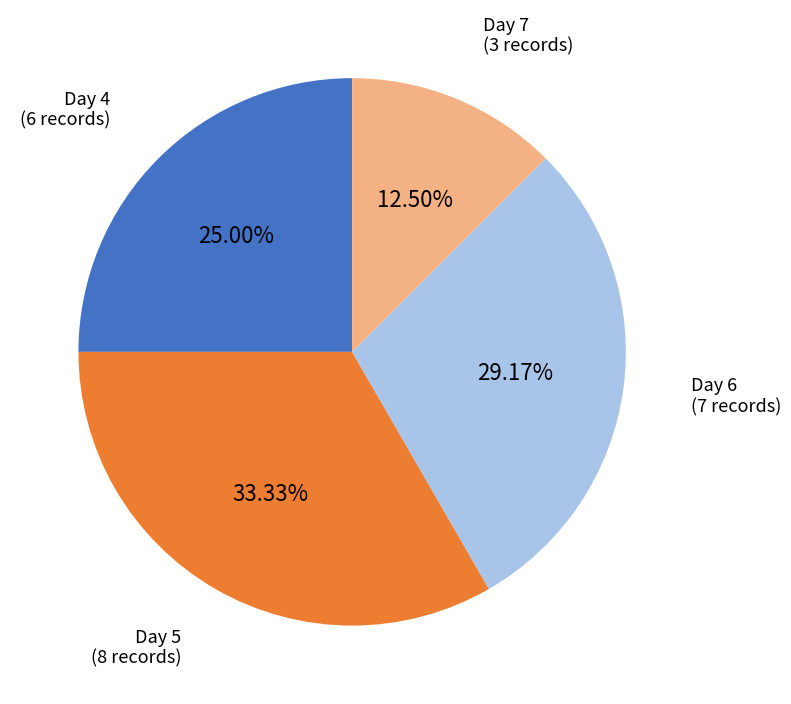

What percentage is the Day 6 slice, to the nearest percent?

29%